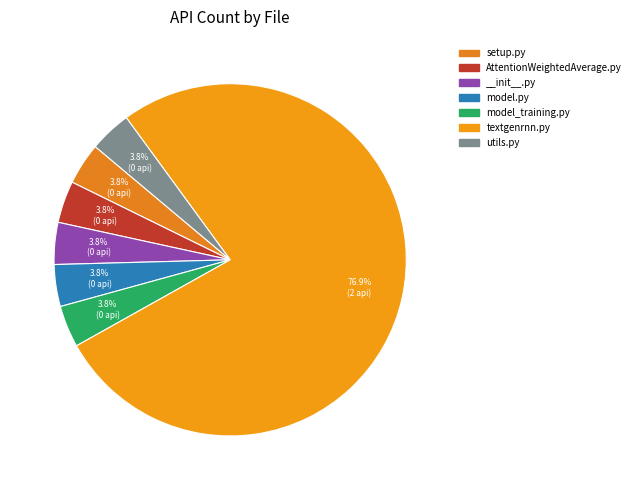

Which category has the smallest portion of the pie?

setup.py